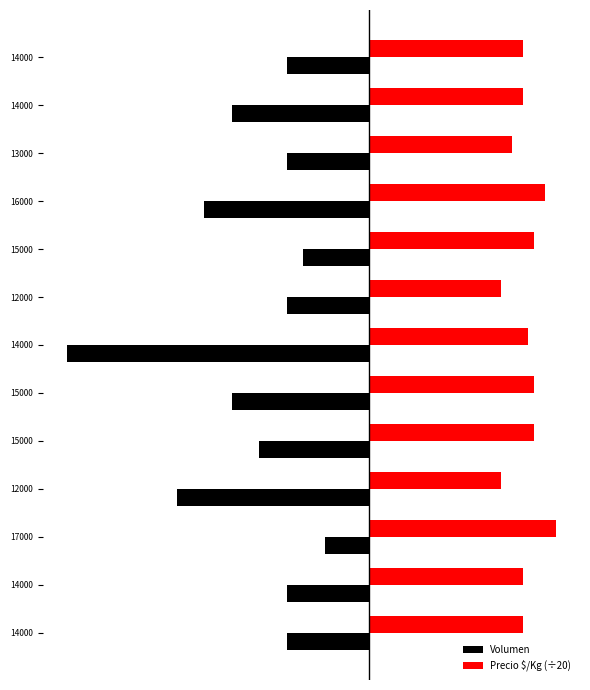

Which series has the largest total across all categories?

Precio $/Kg (÷20)